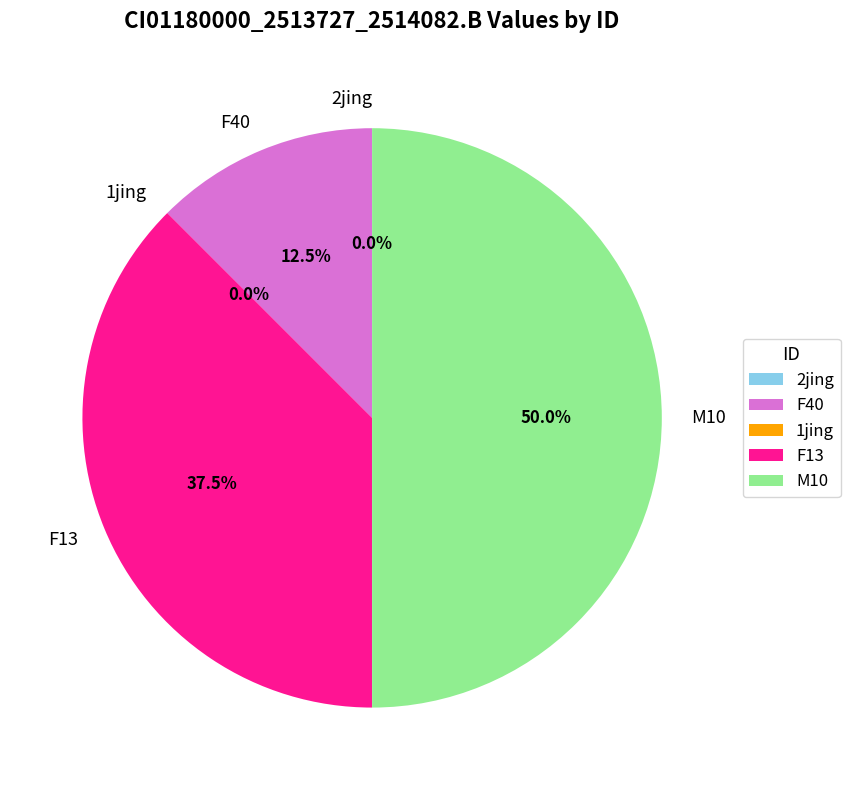

Does any single category account for the majority?

No